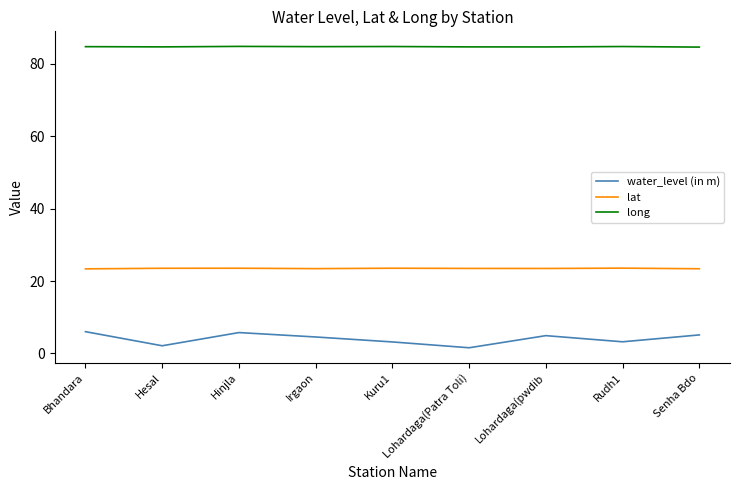

What are all the series names shown in the legend?

water_level (in m), lat, long